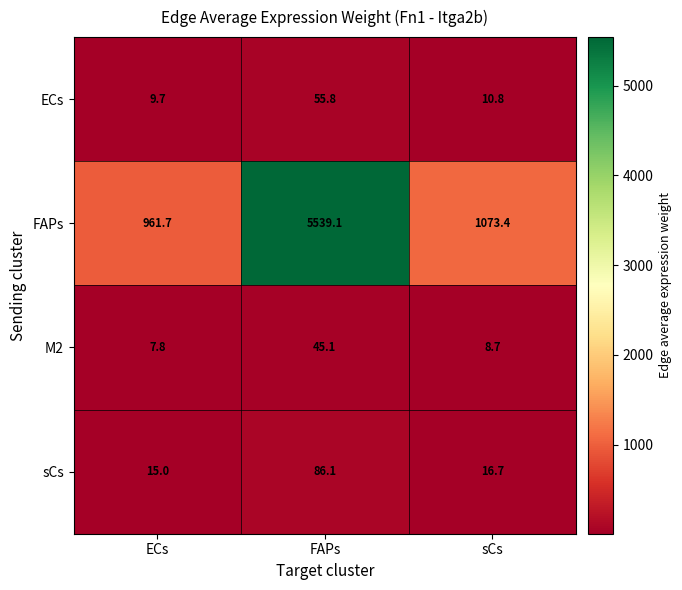

What is the spread (max minus min) of values at sCs?

1064.7